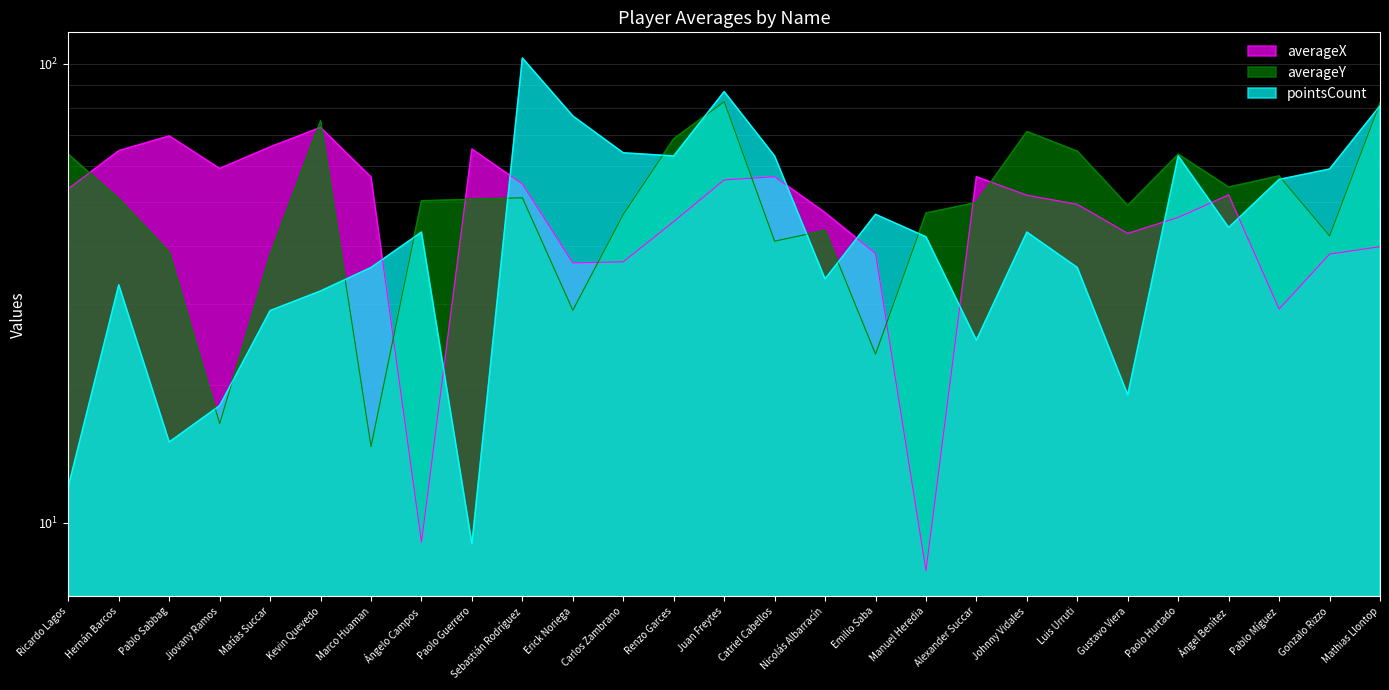

Reading left to right, what are all the values shown in this chart?

averageX: Ricardo Lagos=53.4	Hernán Barcos=64.7	Pablo Sabbag=69.7	Jiovany Ramos=59.2	Matías Succar=65.9	Kevin Quevedo=72.7	Marco Huaman=56.7	Ángelo Campos=9.1	Paolo Guerrero=65.2	Sebastián Rodríguez=54.8	Erick Noriega=36.8	Carlos Zambrano=37.0	Renzo Garces=45.3	Juan Freytes=55.9	Catriel Cabellos=56.8	Nicolás Albarracín=47.4	Emilio Saba=38.6	Manuel Heredia=7.9	Alexander Succar=56.8	Johnny Vidales=51.7	Luis Urruti=49.4	Gustavo Viera=42.7	Paolo Hurtado=46.3	Ángel Benítez=51.8	Pablo Míguez=29.2	Gonzalo Rizzo=38.5	Mathias Llontop=40.0
averageY: Ricardo Lagos=63.6	Hernán Barcos=50.8	Pablo Sabbag=38.9	Jiovany Ramos=16.4	Matías Succar=38.3	Kevin Quevedo=75.2	Marco Huaman=14.7	Ángelo Campos=50.3	Paolo Guerrero=50.7	Sebastián Rodríguez=51.1	Erick Noriega=29.0	Carlos Zambrano=47.0	Renzo Garces=68.7	Juan Freytes=82.7	Catriel Cabellos=41.1	Nicolás Albarracín=43.4	Emilio Saba=23.3	Manuel Heredia=47.3	Alexander Succar=49.9	Johnny Vidales=71.2	Luis Urruti=64.5	Gustavo Viera=49.2	Paolo Hurtado=63.6	Ángel Benítez=53.9	Pablo Míguez=57.0	Gonzalo Rizzo=42.2	Mathias Llontop=82.3
pointsCount: Ricardo Lagos=12.0	Hernán Barcos=33.0	Pablo Sabbag=15.0	Jiovany Ramos=18.0	Matías Succar=29.0	Kevin Quevedo=32.0	Marco Huaman=36.0	Ángelo Campos=43.0	Paolo Guerrero=9.0	Sebastián Rodríguez=103.0	Erick Noriega=77.0	Carlos Zambrano=64.0	Renzo Garces=63.0	Juan Freytes=87.0	Catriel Cabellos=63.0	Nicolás Albarracín=34.0	Emilio Saba=47.0	Manuel Heredia=42.0	Alexander Succar=25.0	Johnny Vidales=43.0	Luis Urruti=36.0	Gustavo Viera=19.0	Paolo Hurtado=63.0	Ángel Benítez=44.0	Pablo Míguez=56.0	Gonzalo Rizzo=59.0	Mathias Llontop=81.0